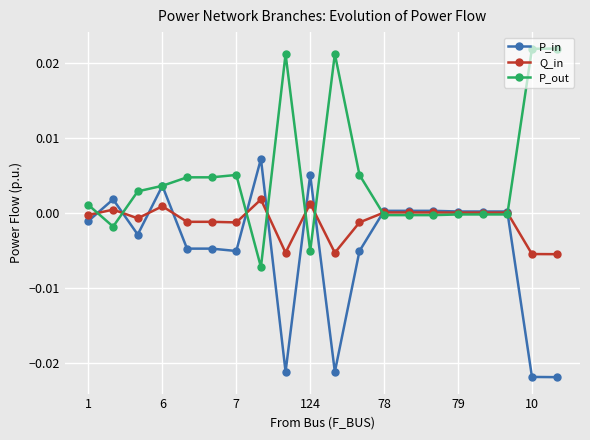

Count the number of data series in this chart.

3